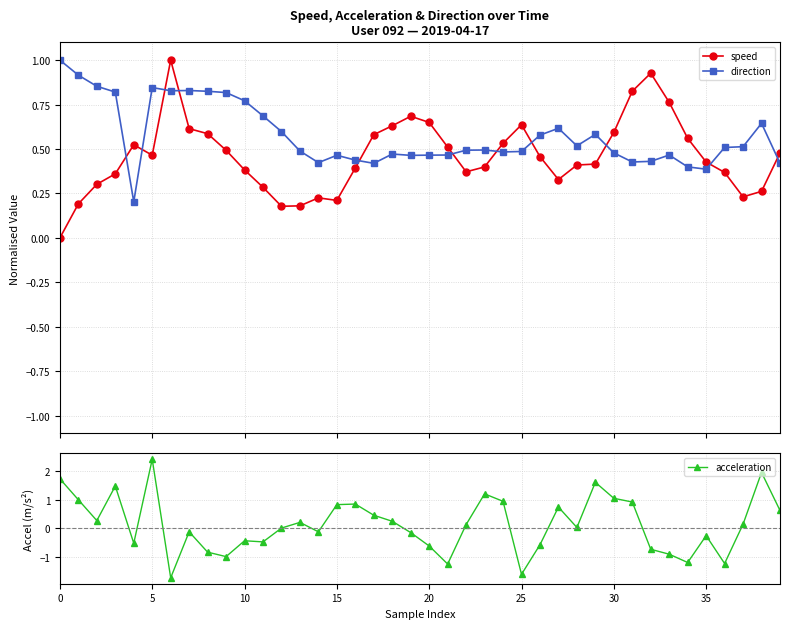

What is the lowest value of the direction series?

0.2